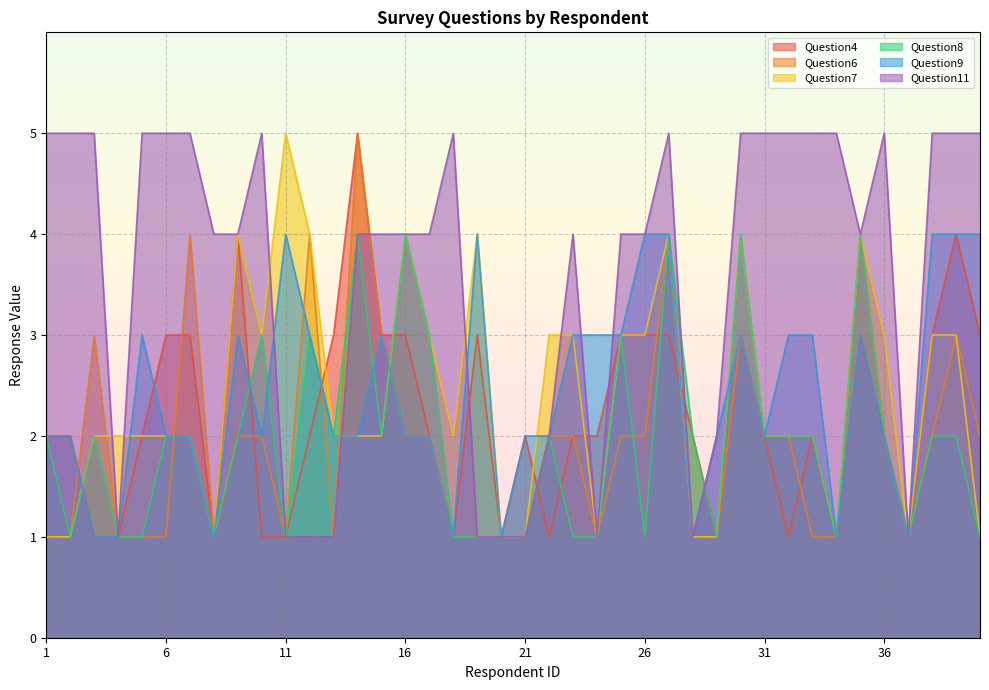

At which category does the chart reach its minimum across all series?

3